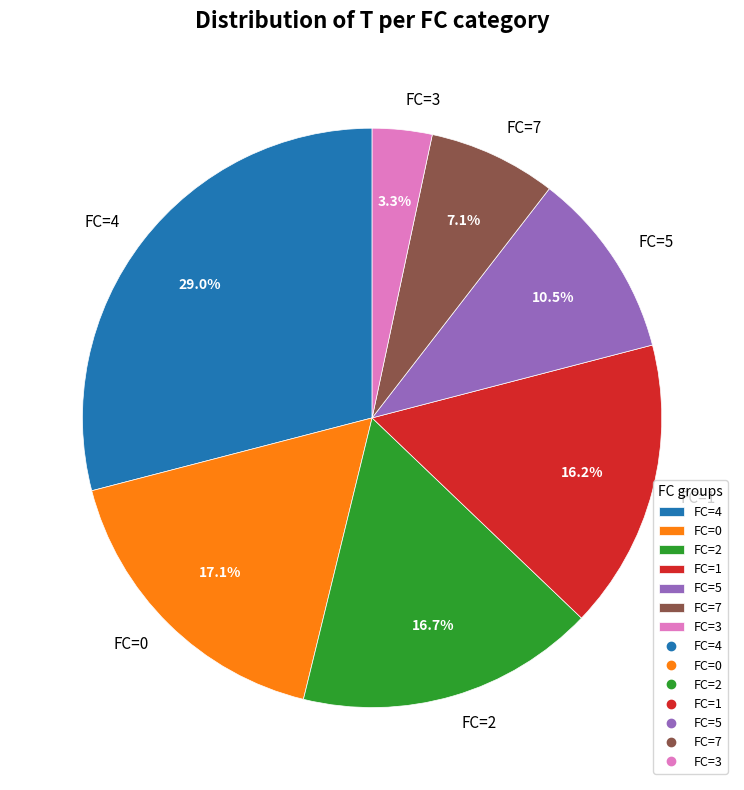

Which slice is the smallest?

FC=3